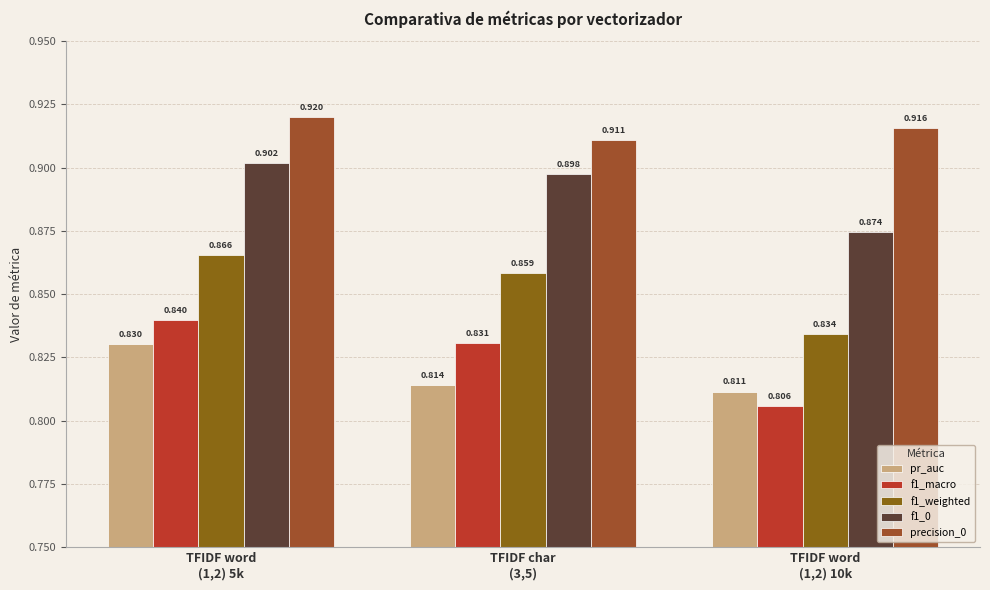

What are all the series names shown in the legend?

pr_auc, f1_macro, f1_weighted, f1_0, precision_0